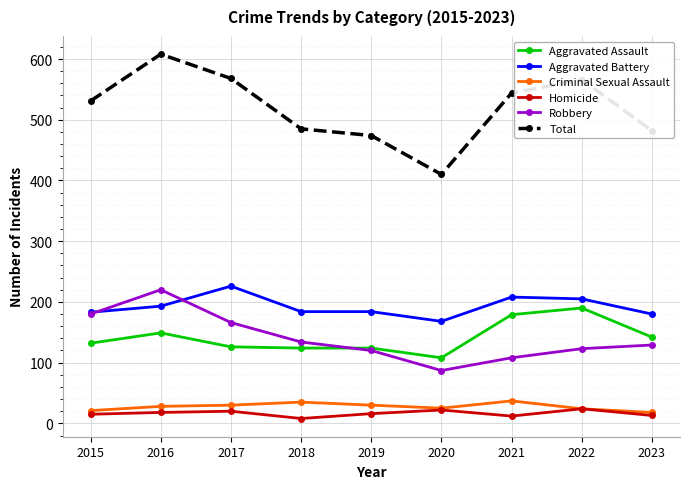

At which label does Robbery reach its minimum?

2020